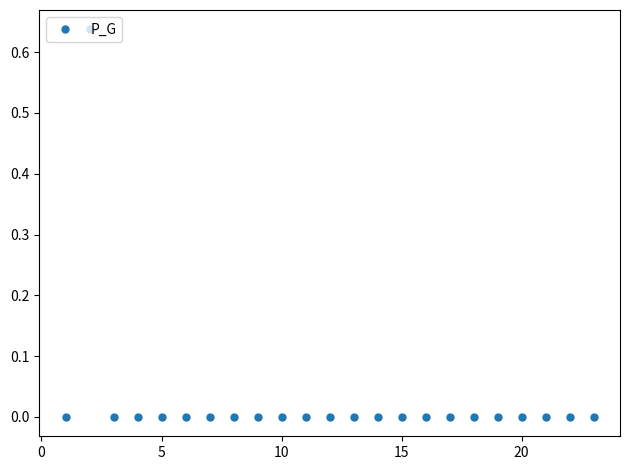

What is the greatest value displayed?

0.6